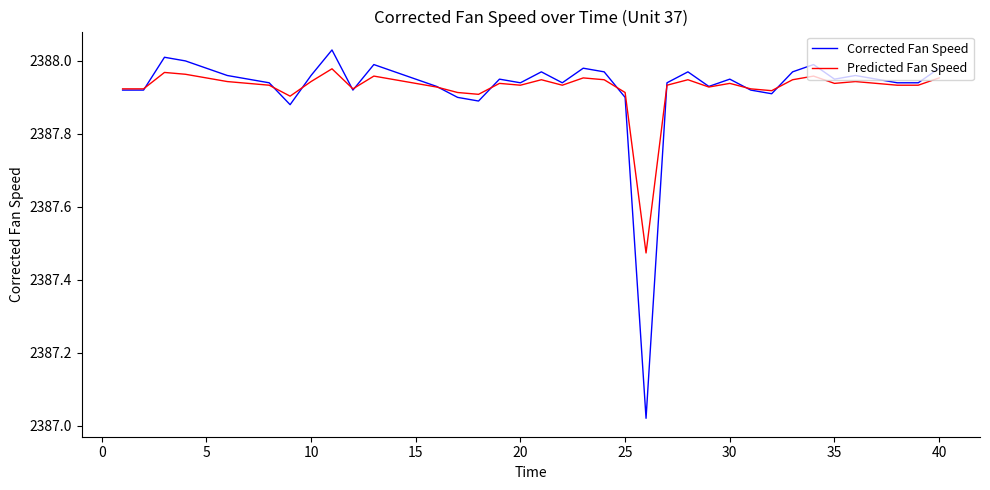

Rank the series by their maximum value, from lowest to highest.

Predicted Fan Speed, Corrected Fan Speed